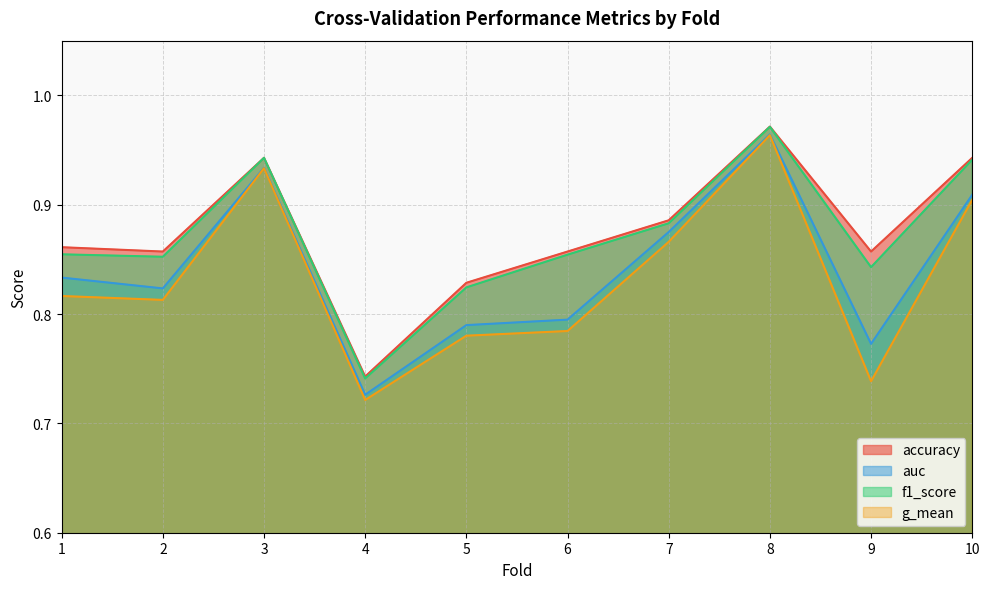

True or false: f1_score has more than 0 points higher than both neighbors.

True